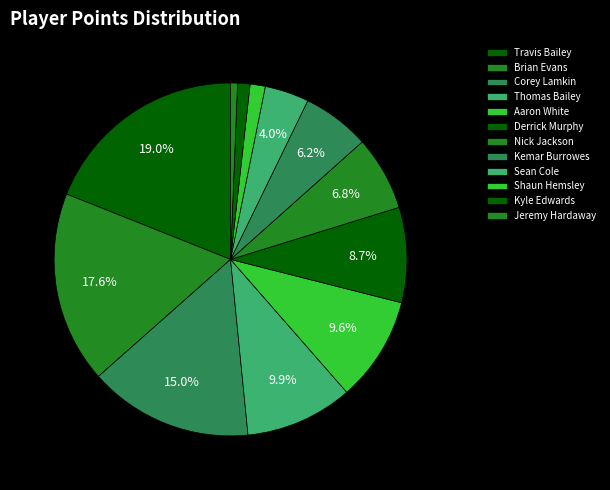

What percentage is the Thomas Bailey slice, to the nearest percent?

10%